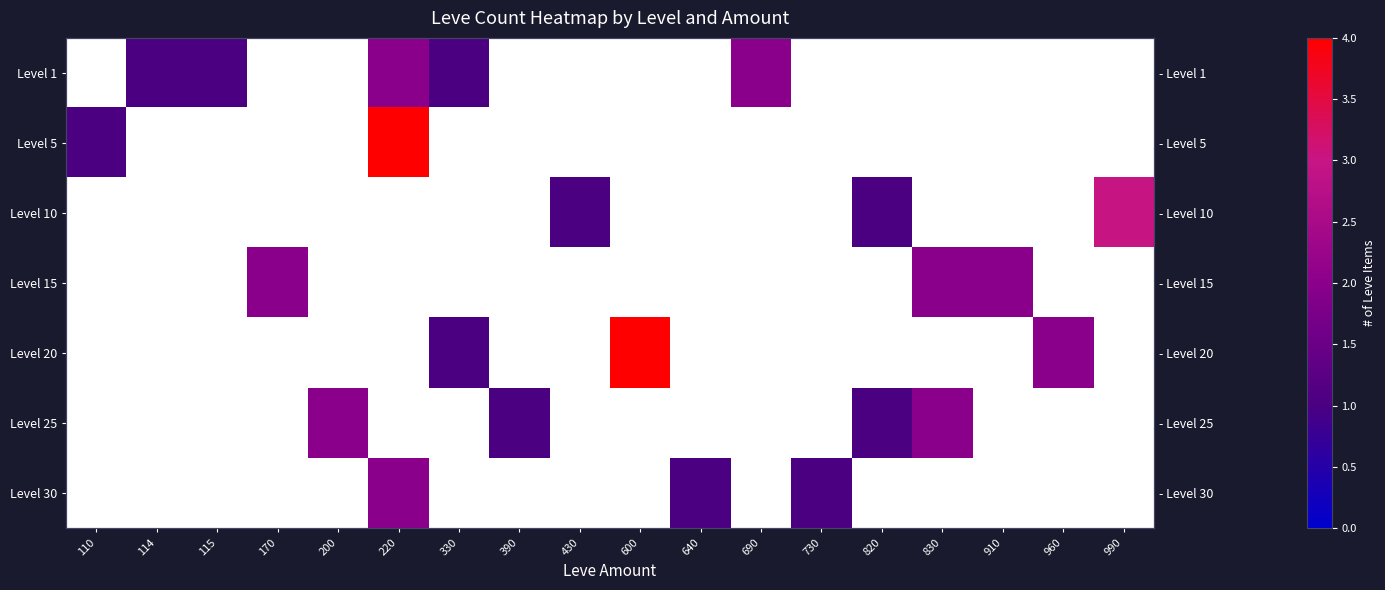

How many series are shown in this chart?

7